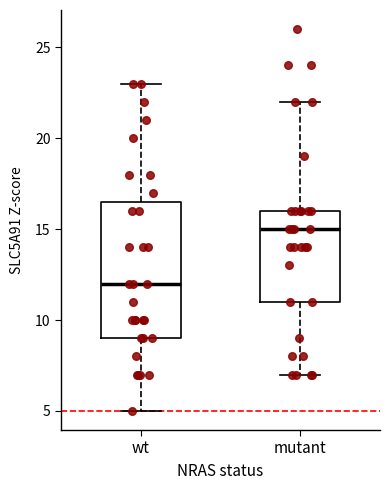

Where is the upper edge of the box for wt on the y-axis? The values are not printed on the chart, so give them approximately, as read against the axis.

16.5